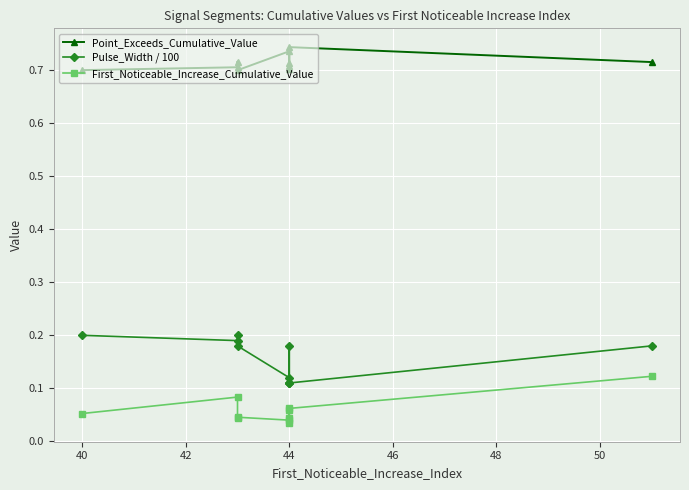

True or false: Point_Exceeds_Cumulative_Value and Pulse_Width / 100 cross at least once.

False